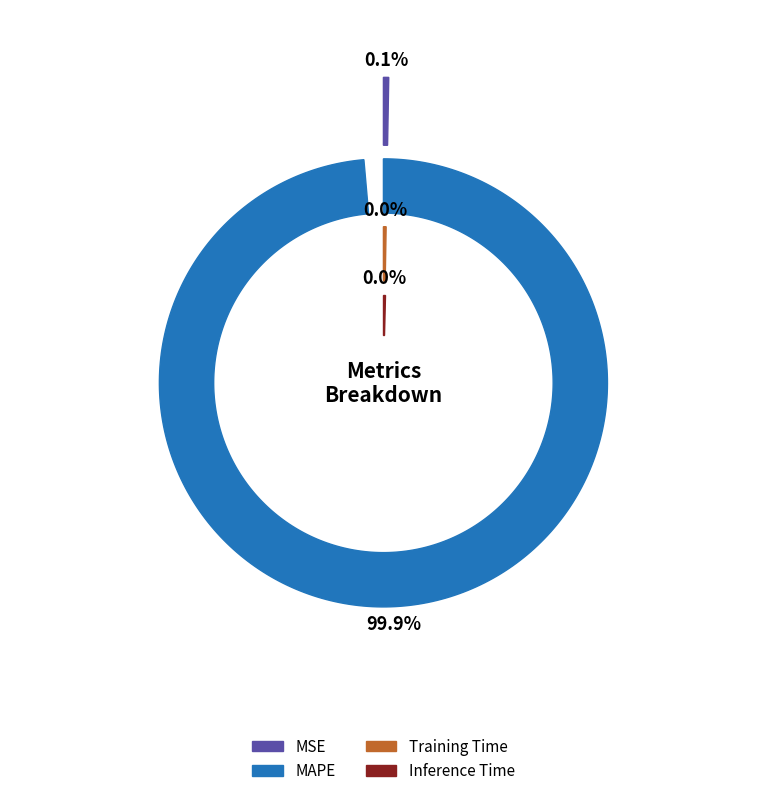

Count the number of slices in the pie.

4